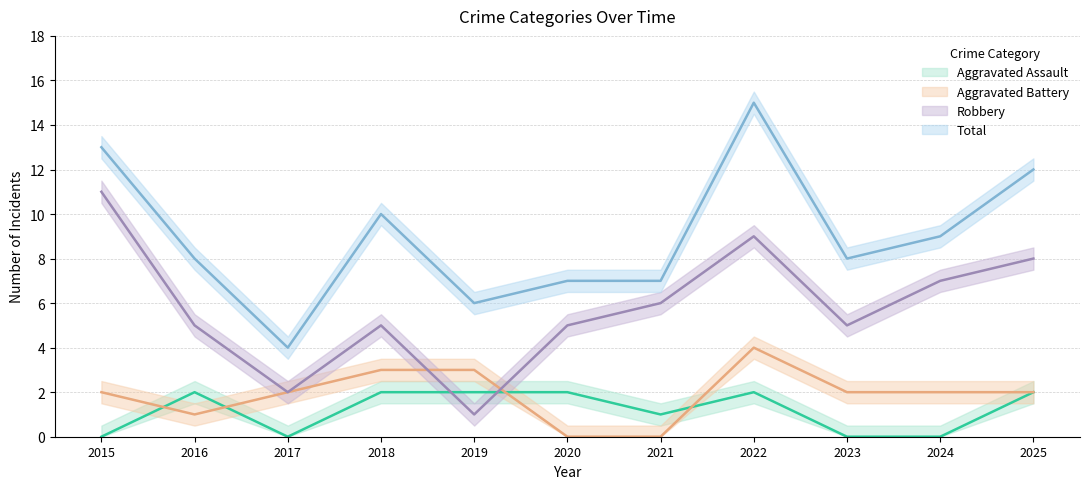

What is the difference between the Robbery values at 2015 and 2021?

5